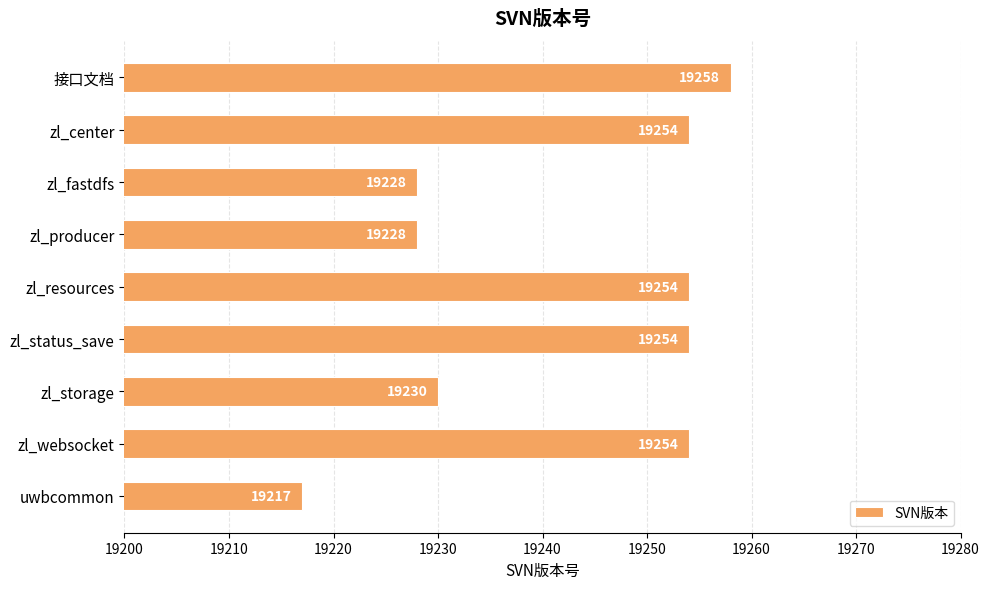

At which category does the chart reach its minimum across all series?

uwbcommon